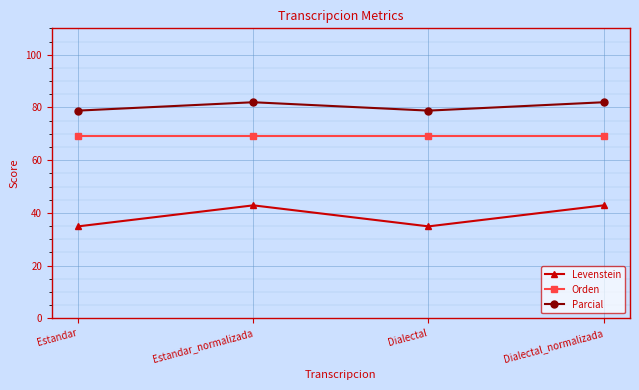

At how many categories does at least one series exceed 70?

4